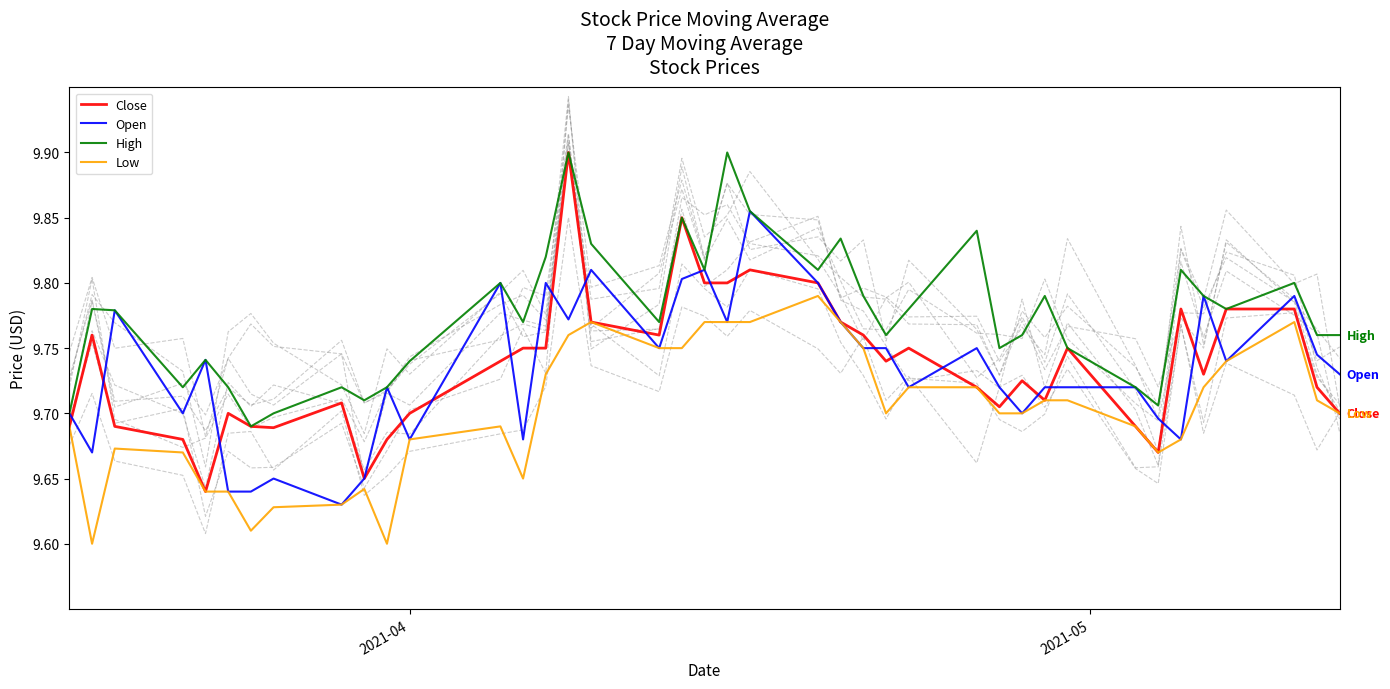

What is the minimum value shown in the chart?

9.6